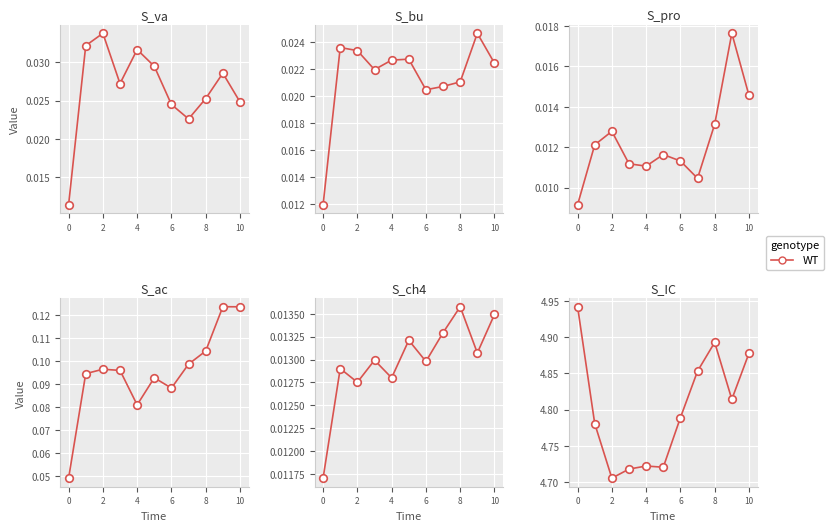

Between 7 and 6, which is larger?

7